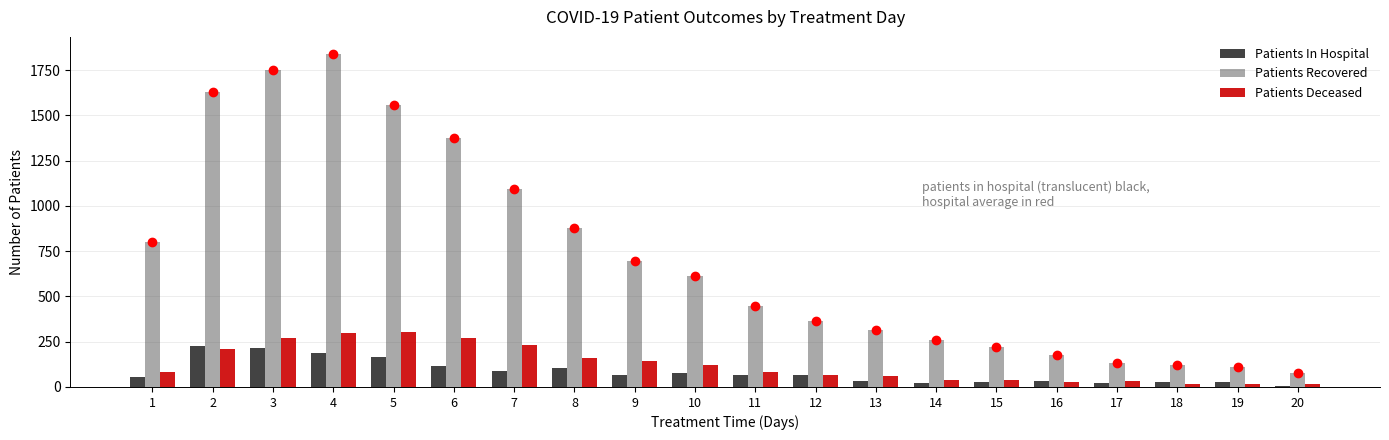

At how many categories does at least one series exceed 550?

10